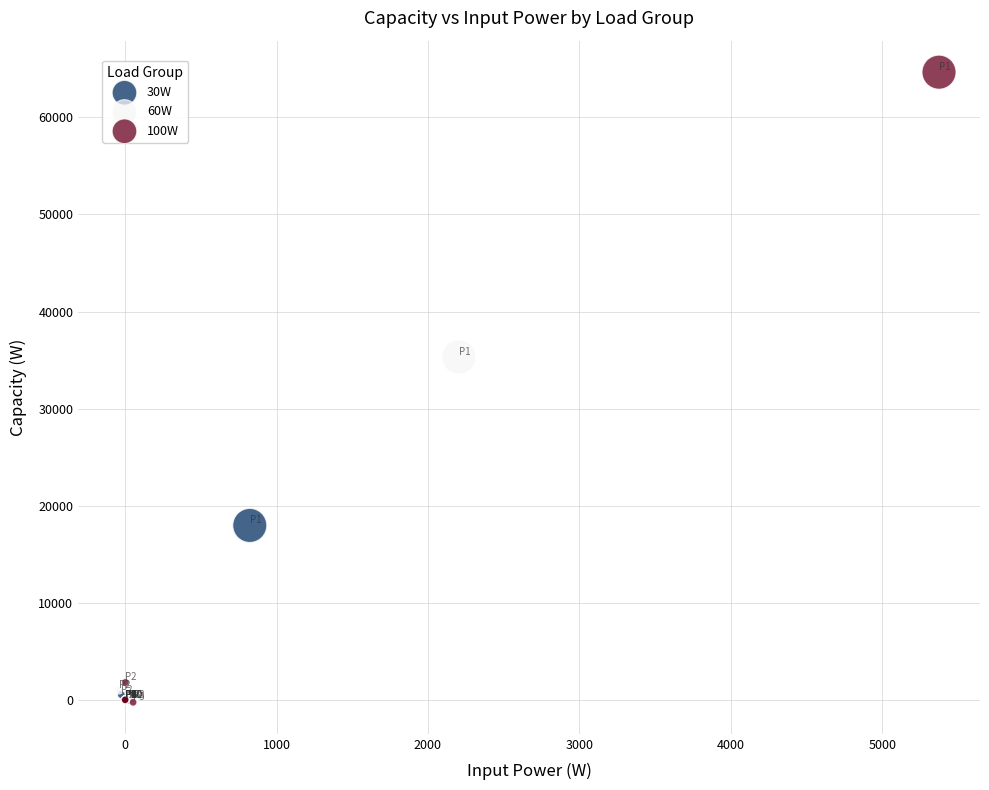

Which series reaches the maximum Y coordinate?

100W